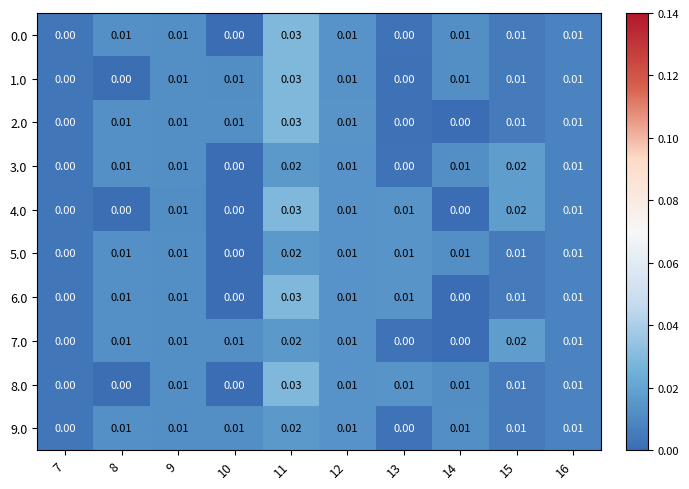

How many distinct data groups are displayed?

10